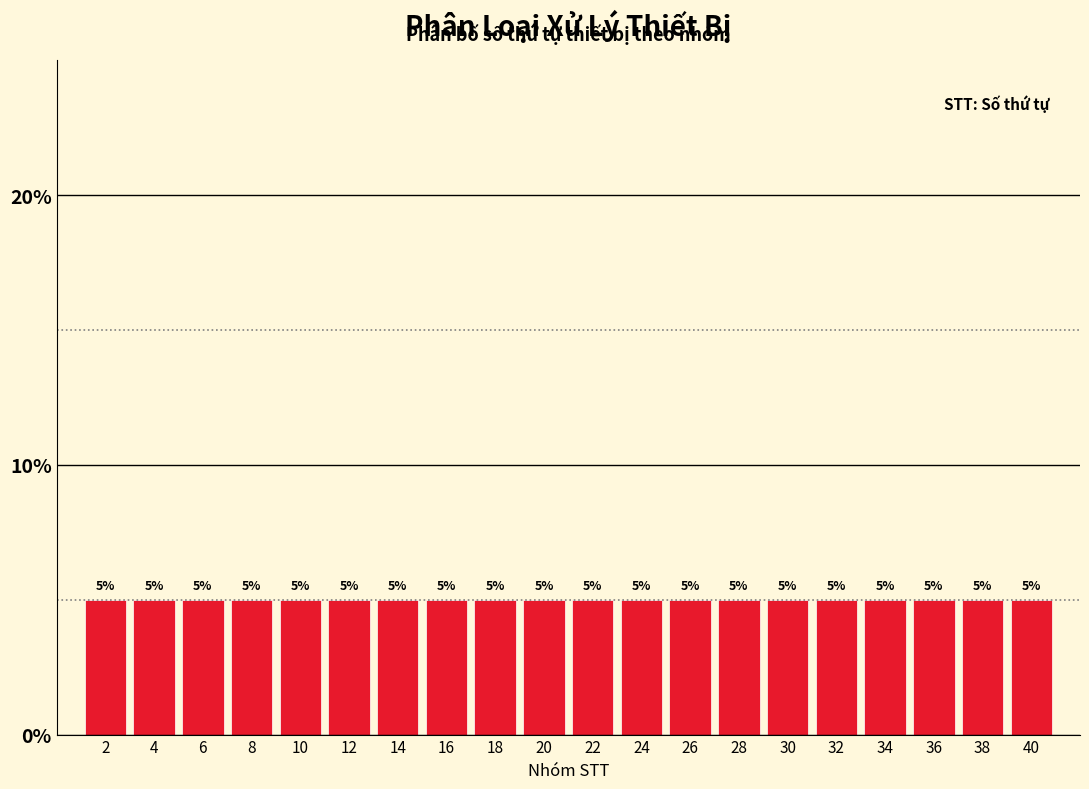

Reading left to right, list every bar in this chart as the range it spans on the x-axis followed by its height.

1 to 3: 5
3 to 5: 5
5 to 7: 5
7 to 9: 5
9 to 11: 5
11 to 13: 5
13 to 15: 5
15 to 17: 5
17 to 19: 5
19 to 21: 5
21 to 23: 5
23 to 25: 5
25 to 27: 5
27 to 29: 5
29 to 31: 5
31 to 33: 5
33 to 35: 5
35 to 37: 5
37 to 39: 5
39 to 41: 5